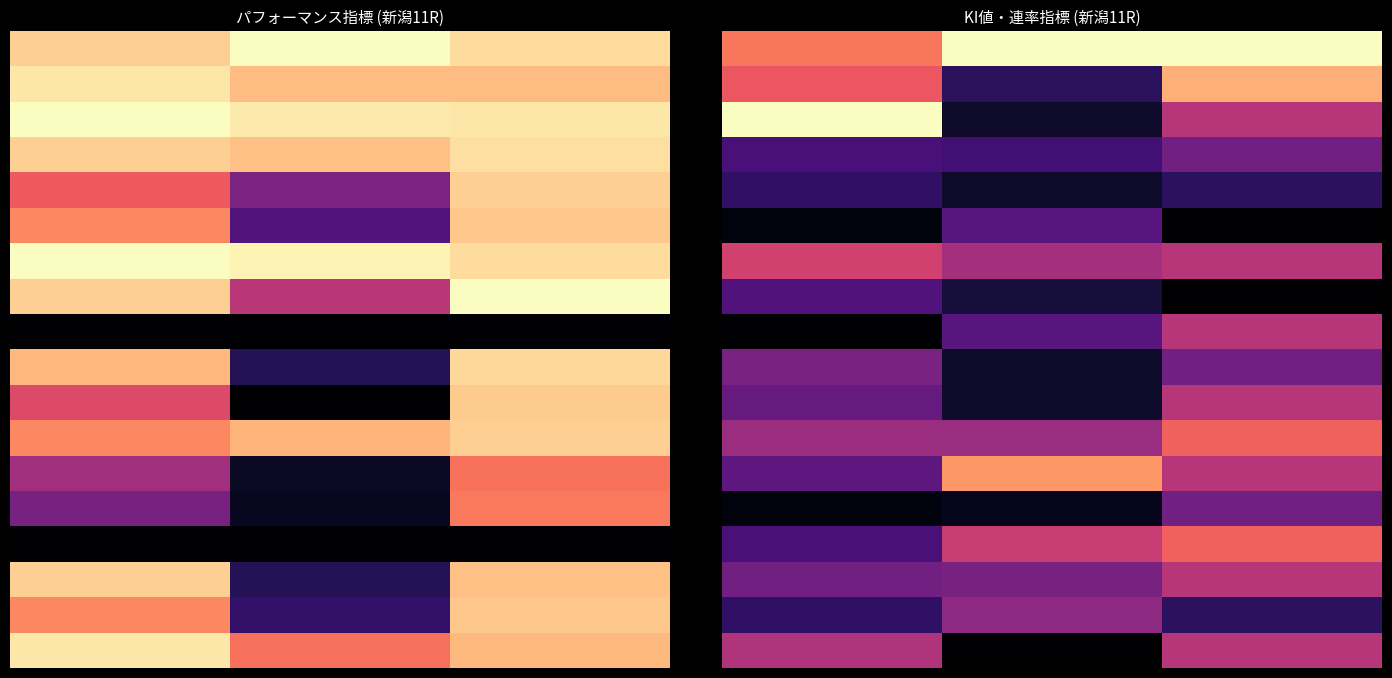

Which has a higher value, 1 or 0?

1